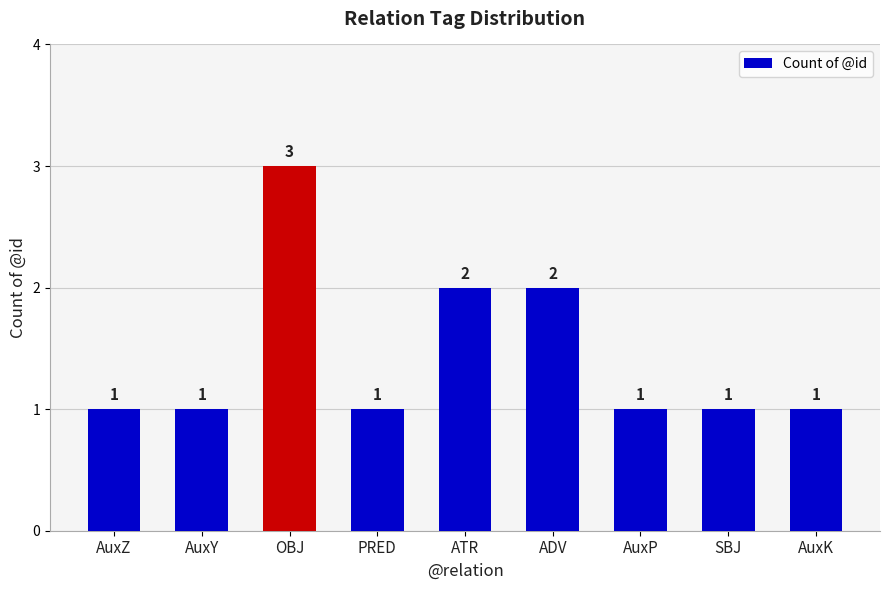

Count the number of values greater than 1.

3